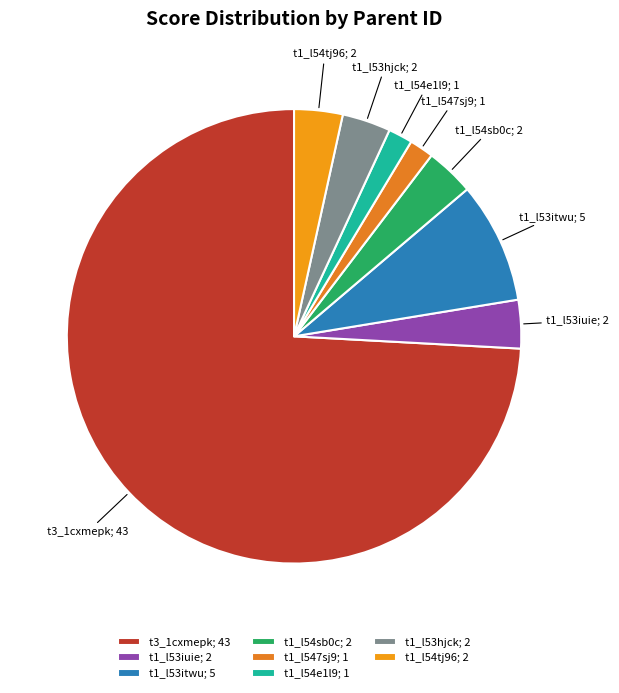

Is the sum of t1_l547sj9; 1 and t1_l53iuie; 2 greater than half?

No